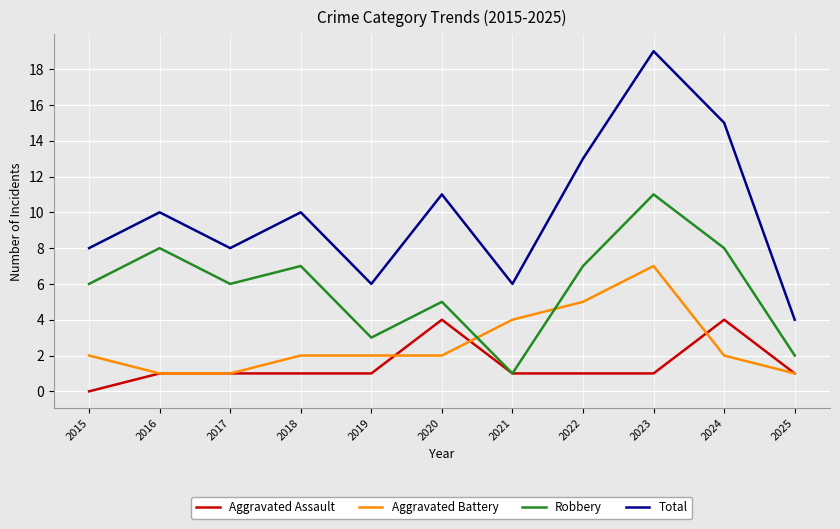

Which category has the highest value across all series?

2023